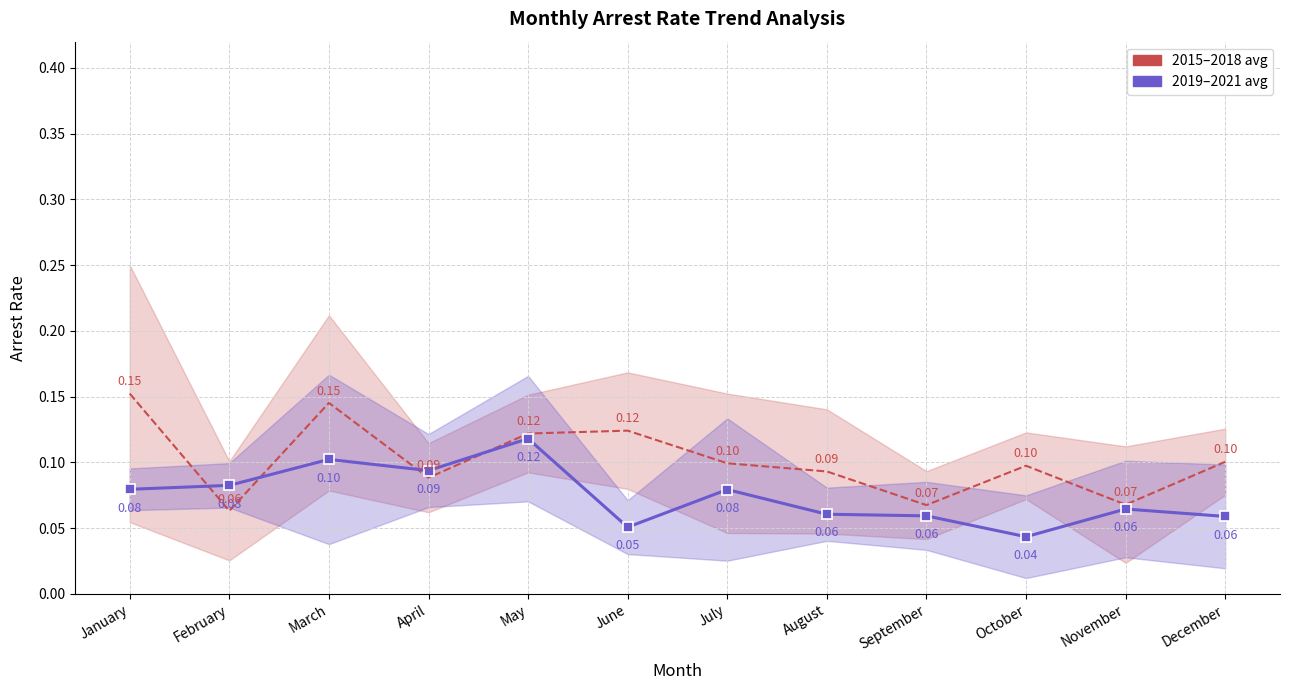

The value of 2015-2018 avg at October is 0.1. True or false?

True